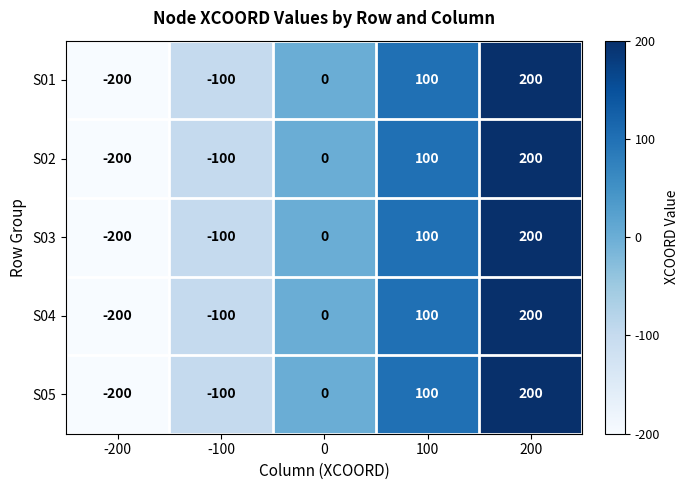

What is the difference between the maximum and second lowest values in the S02 series?

300